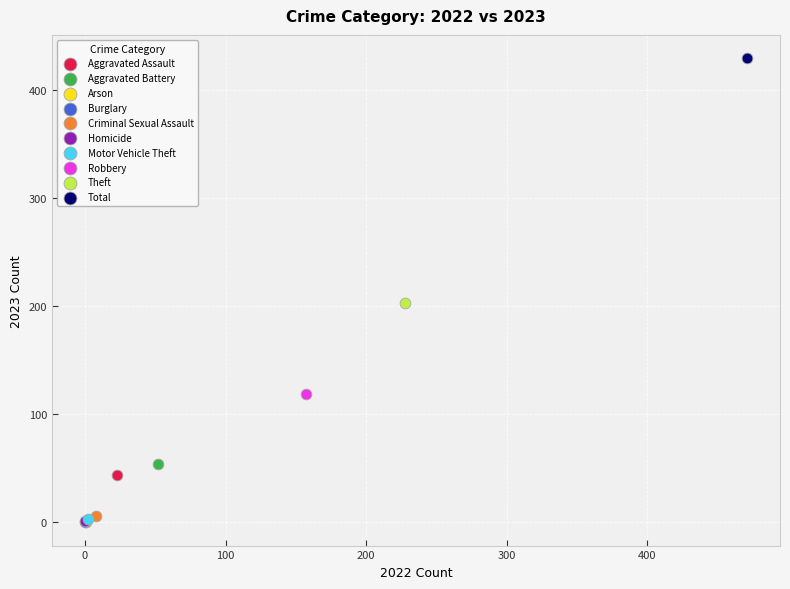

What are all the series names shown in the legend?

Aggravated Assault, Aggravated Battery, Arson, Burglary, Criminal Sexual Assault, Homicide, Motor Vehicle Theft, Robbery, Theft, Total